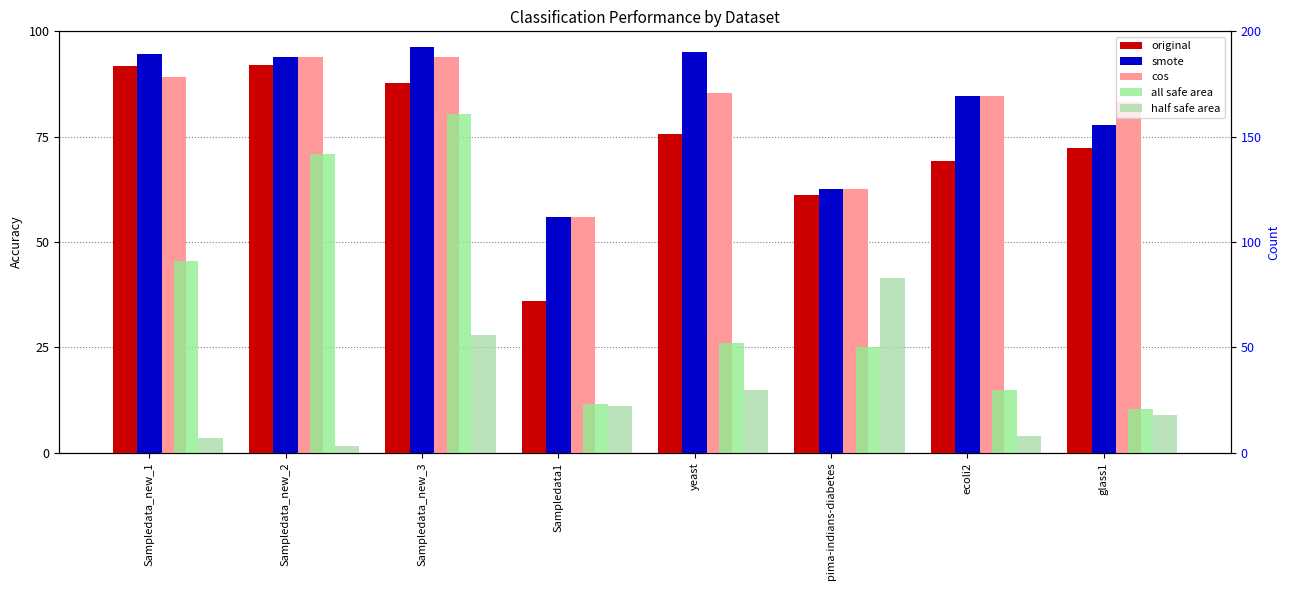

Reading left to right, extract all data points from this chart.

original: 0.9	0.9	0.9	0.4	0.8	0.6	0.7	0.7
smote: 0.9	0.9	1.0	0.6	1.0	0.6	0.8	0.8
cos: 0.9	0.9	0.9	0.6	0.9	0.6	0.8	0.8
all safe area: 91.0	142.0	161.0	23.0	52.0	50.0	30.0	21.0
half safe area: 7.0	3.0	56.0	22.0	30.0	83.0	8.0	18.0